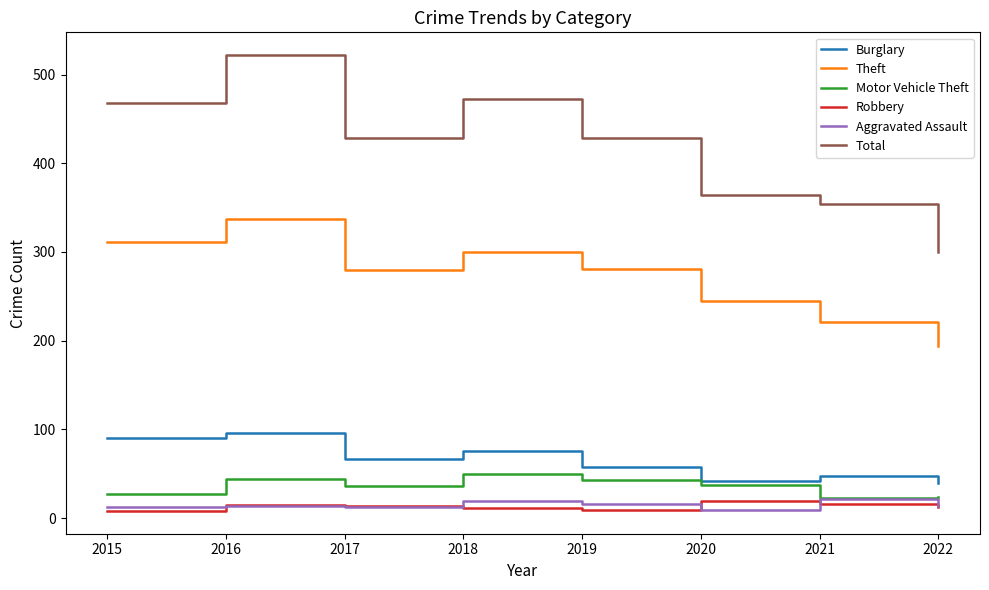

Is it true that Total equals 522 at 2016?

True